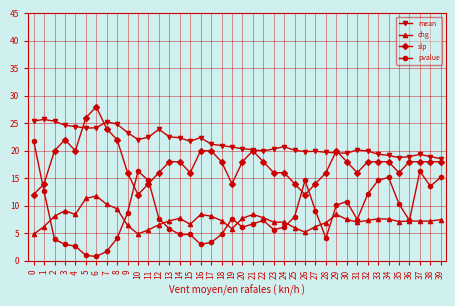

What is the approximate value of pvalue at 17?

3.3